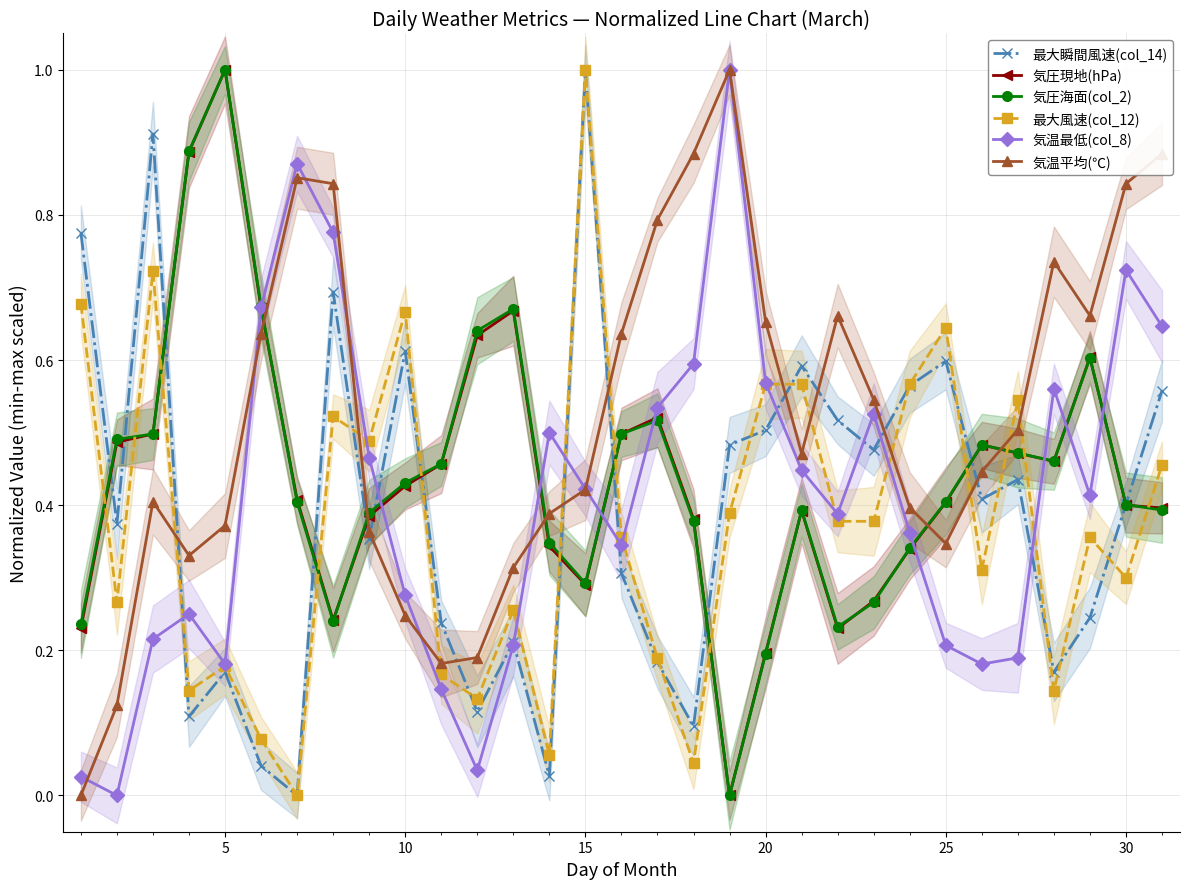

True or false: 気圧現地(hPa) has more than 2 points higher than both neighbors.

True